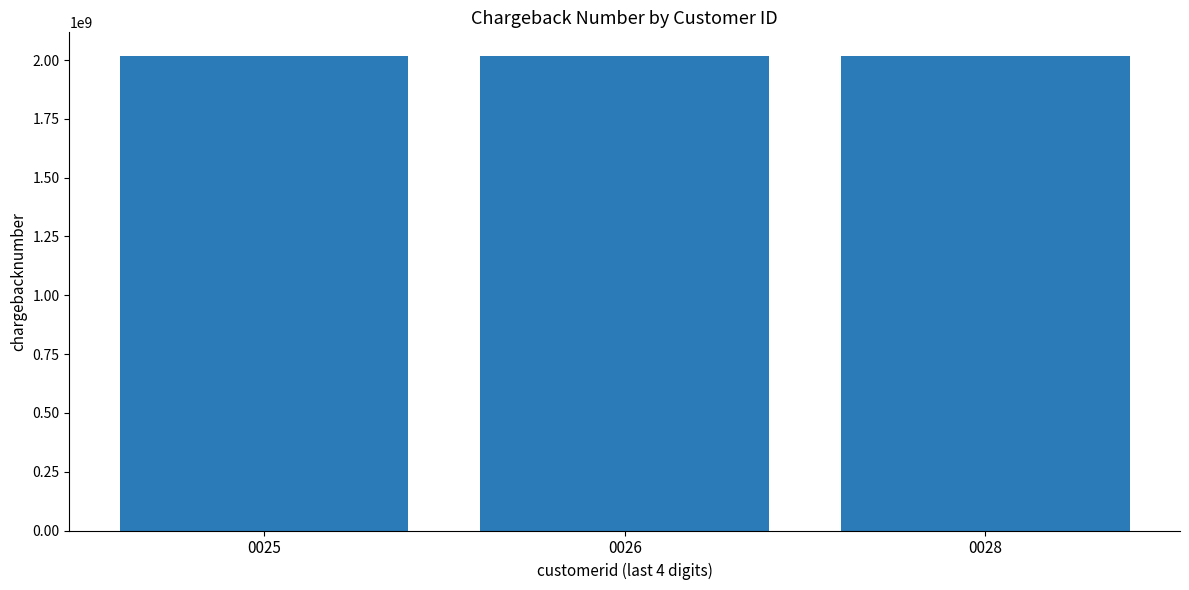

What is the value of the 1st bar from the left?

2017033101